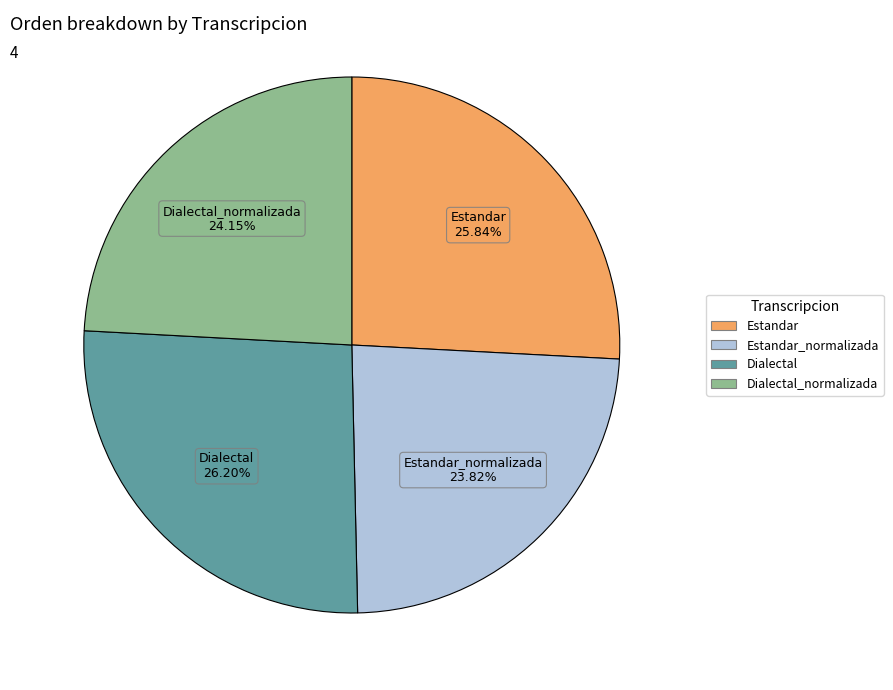

Count the number of slices in the pie.

4